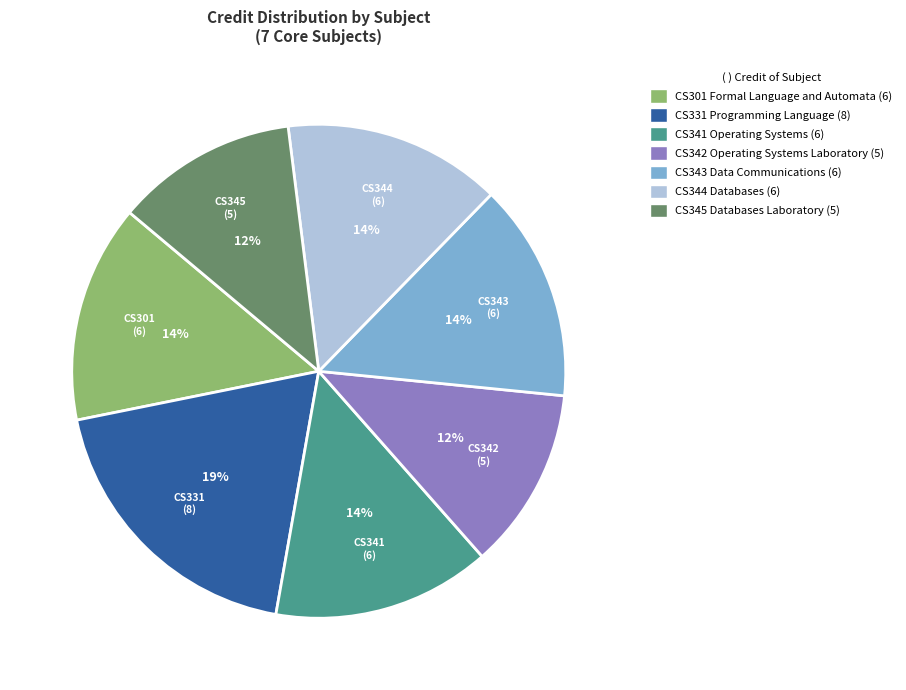

How many slices are in this pie chart?

7